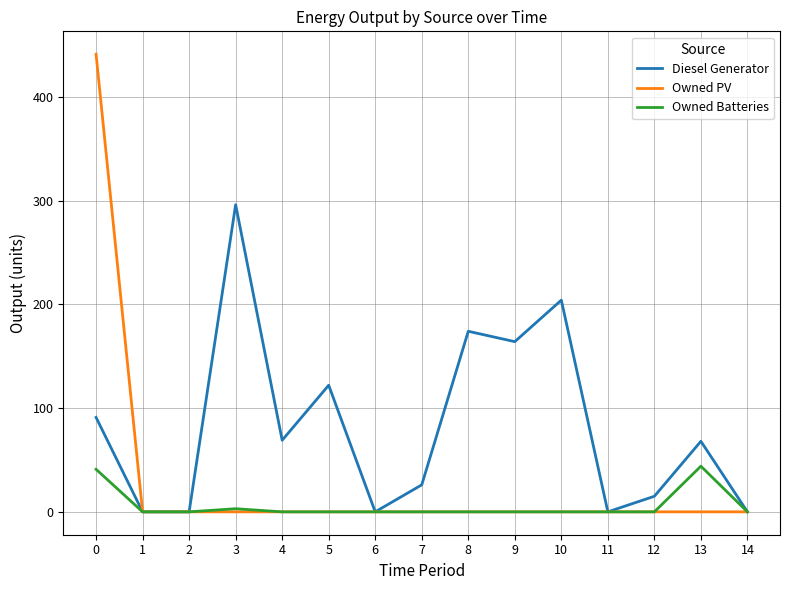

True or false: Owned Batteries has a value of 0 at 10.

True